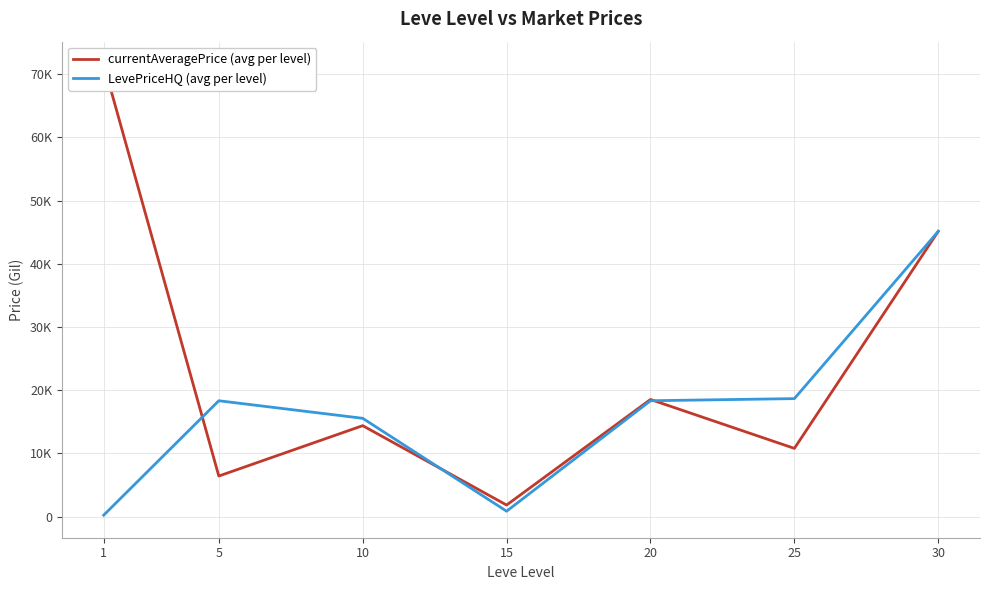

Reading left to right, transcribe all the data shown in this chart.

currentAveragePrice (avg per level): 1=71557.3	5=6428.7	10=14394.6	15=1841.2	20=18535.2	25=10800.4	30=45131.6
LevePriceHQ (avg per level): 1=237.6	5=18334.0	10=15557.4	15=866.7	20=18335.2	25=18671.5	30=45131.6